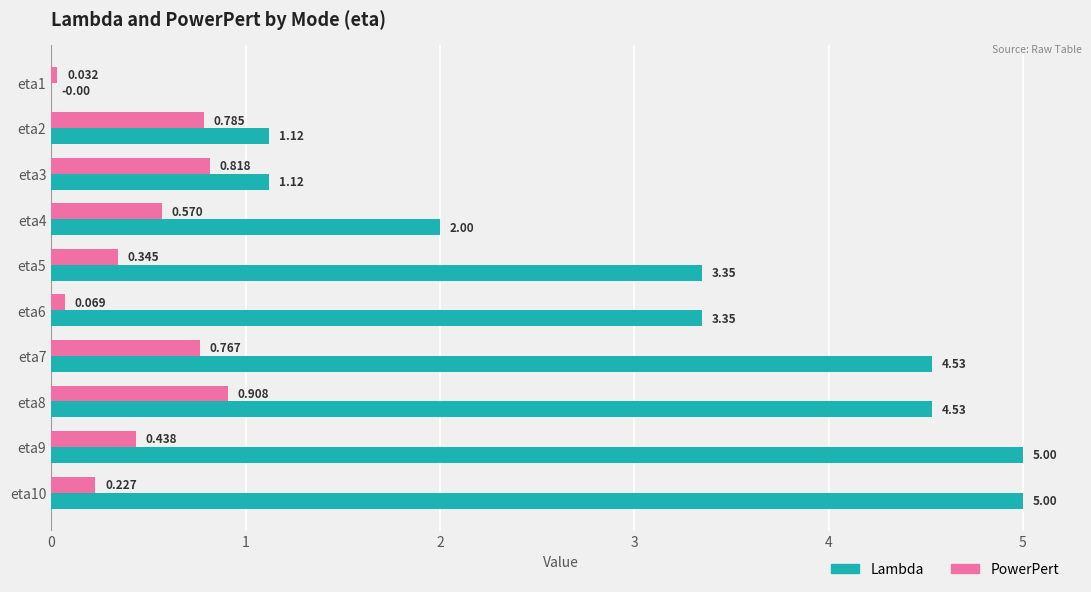

Is the value of Lambda at eta2 greater than the value of PowerPert at eta10?

Yes